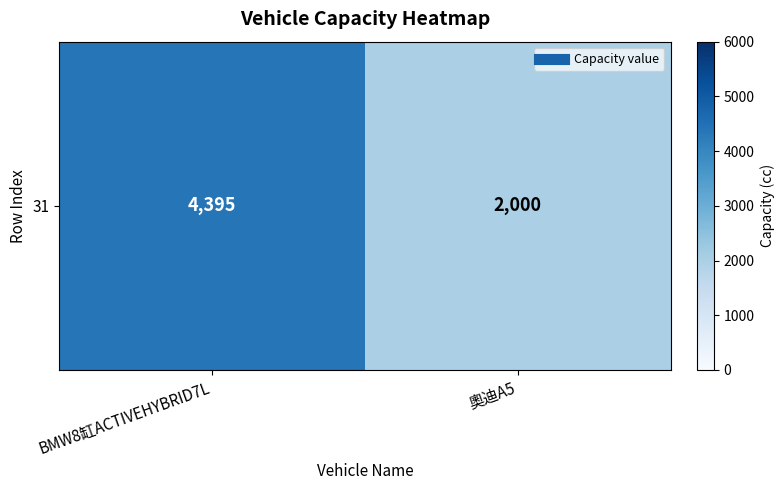

Reading left to right, extract all data points from this chart.

BMW8缸ACTIVEHYBRID7L=4395	奧迪A5=2000